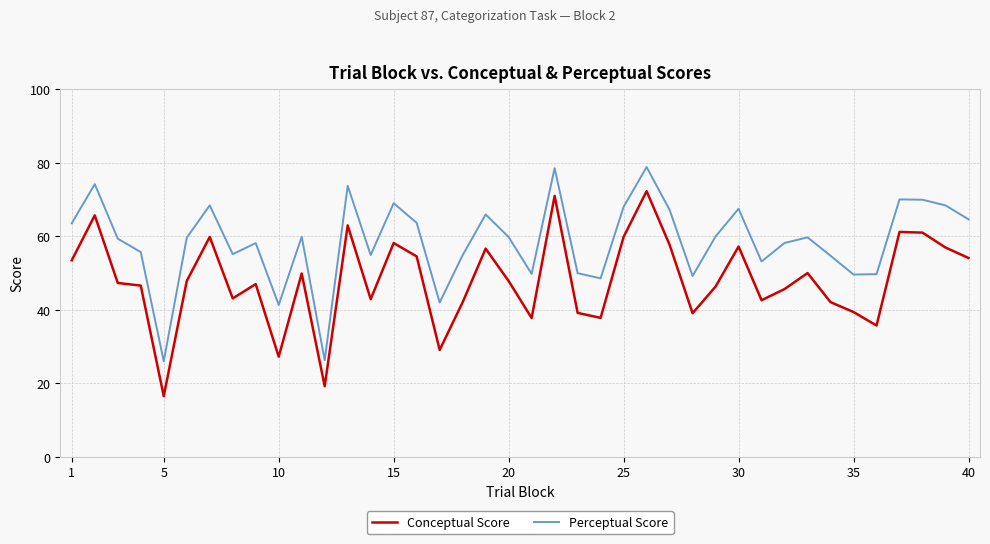

What is the difference between the maximum and minimum values in the Conceptual Score series?

55.8